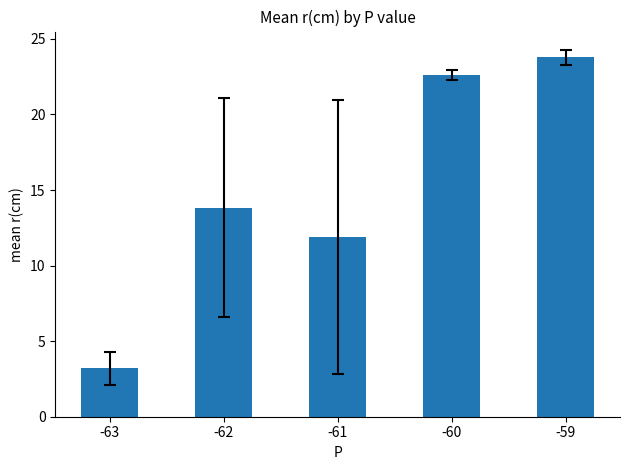

Reading left to right, list all the values displayed in this chart.

-63=3.2	-62=13.8	-61=11.9	-60=22.6	-59=23.8